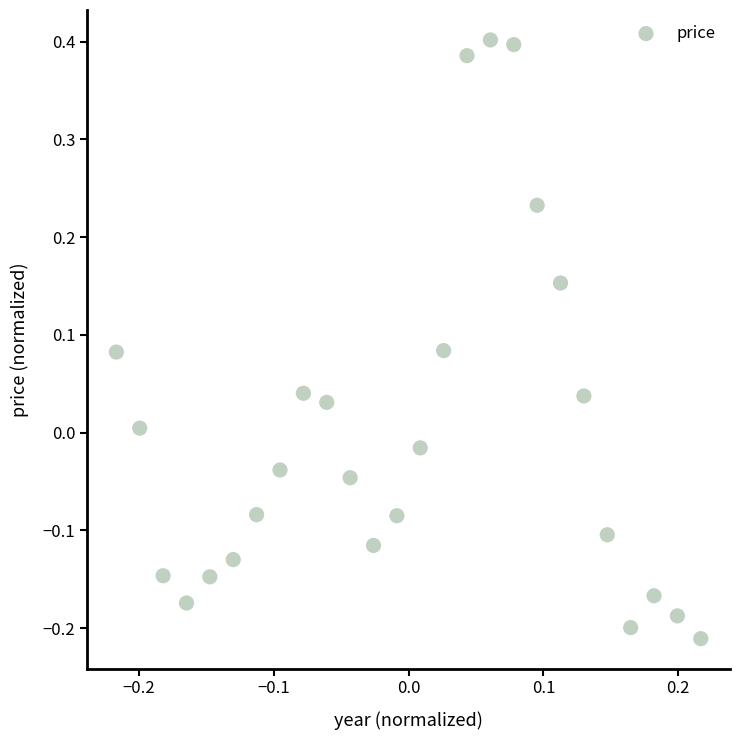

What is the range of Y values (max minus min)?

0.6